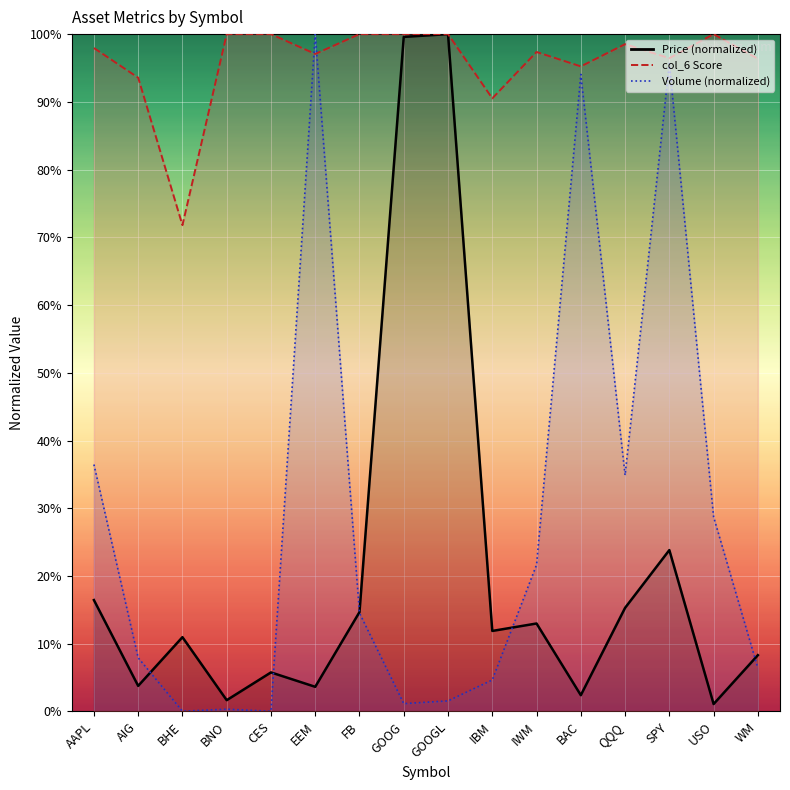

Is this an area chart (filled region under the line)?

No